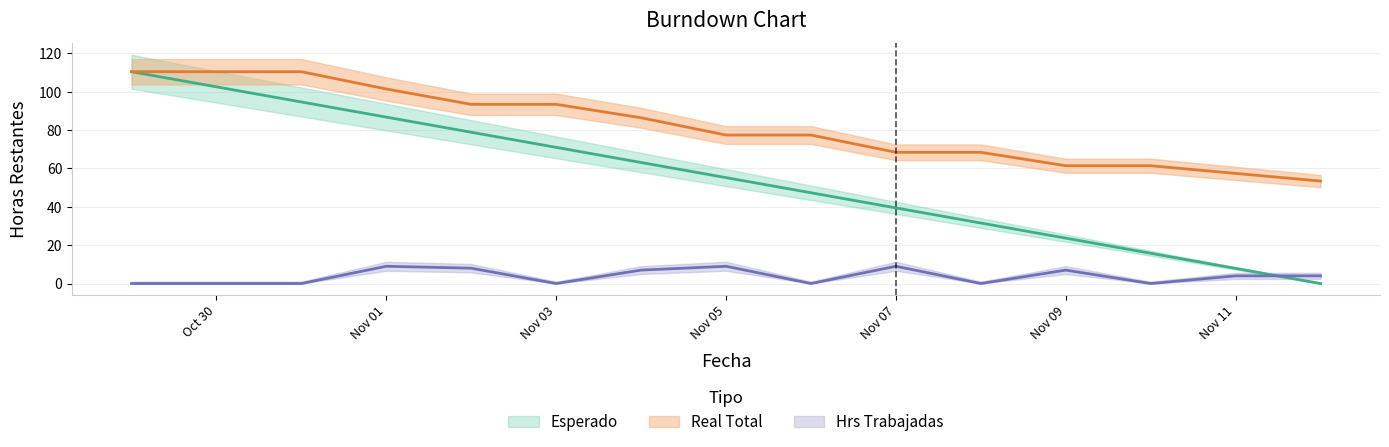

What is the average value of the Hrs Trabajadas series?

3.8